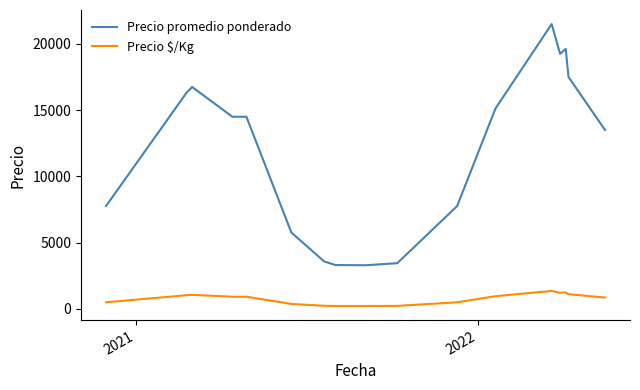

What is the average value of the Precio promedio ponderado series?

11490.9